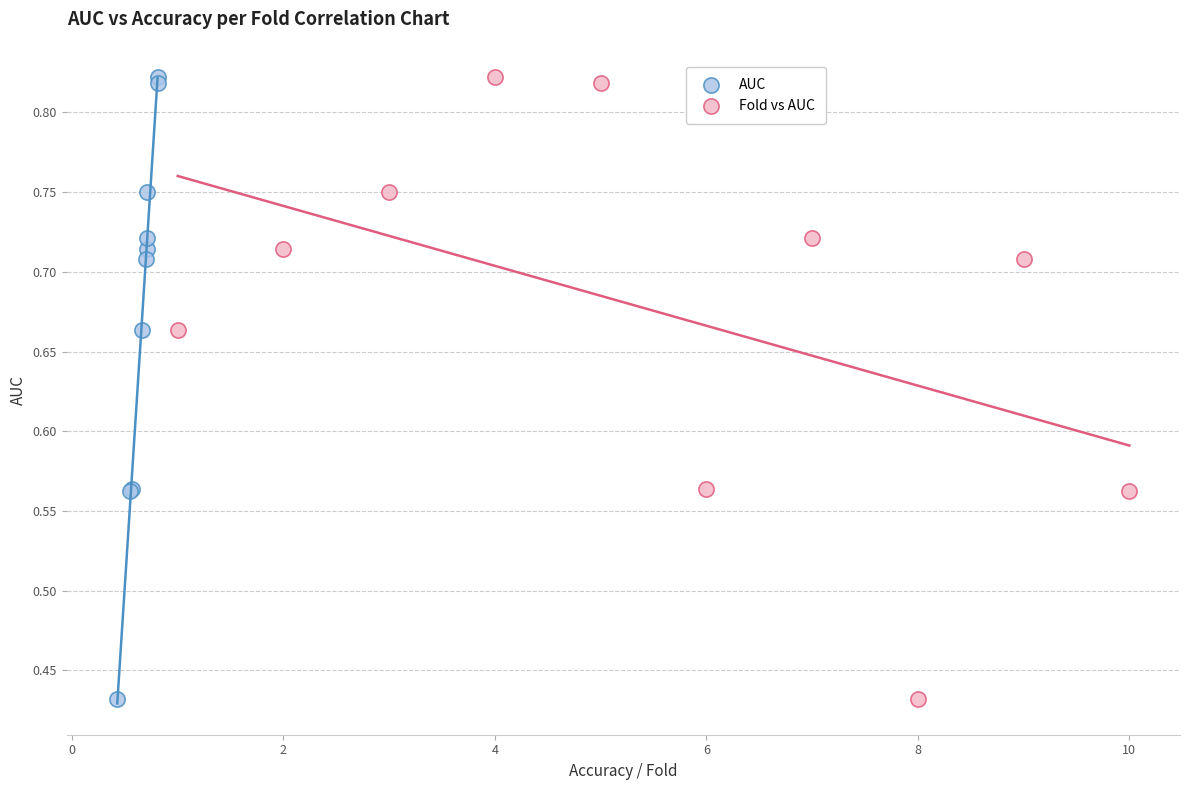

What are all the series names shown in the legend?

AUC, Fold vs AUC